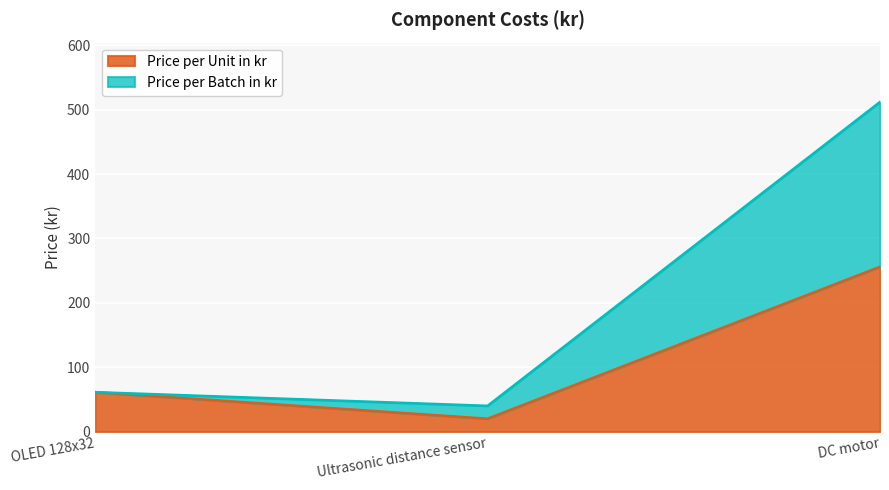

What is the label of the 2nd point from the right?

Ultrasonic distance sensor